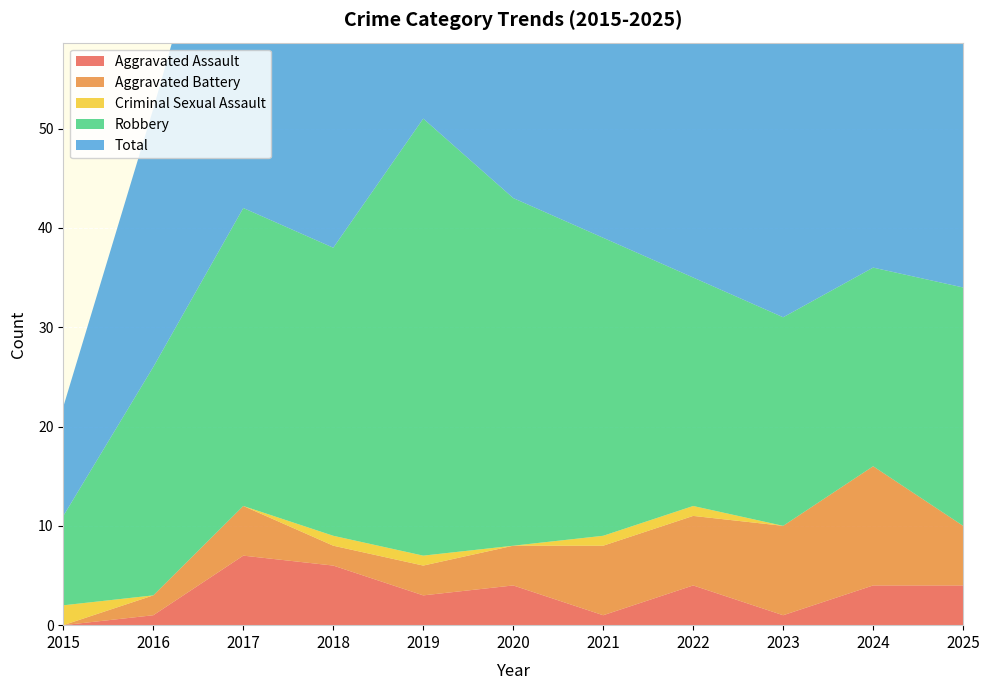

Reading left to right, list all the values displayed in this chart.

Aggravated Assault: 0	1	7	6	3	4	1	4	1	4	4
Aggravated Battery: 0	2	5	2	3	4	7	7	9	12	6
Criminal Sexual Assault: 2	0	0	1	1	0	1	1	0	0	0
Robbery: 9	23	30	29	44	35	30	23	21	20	24
Total: 11	26	42	38	51	43	39	36	31	36	34